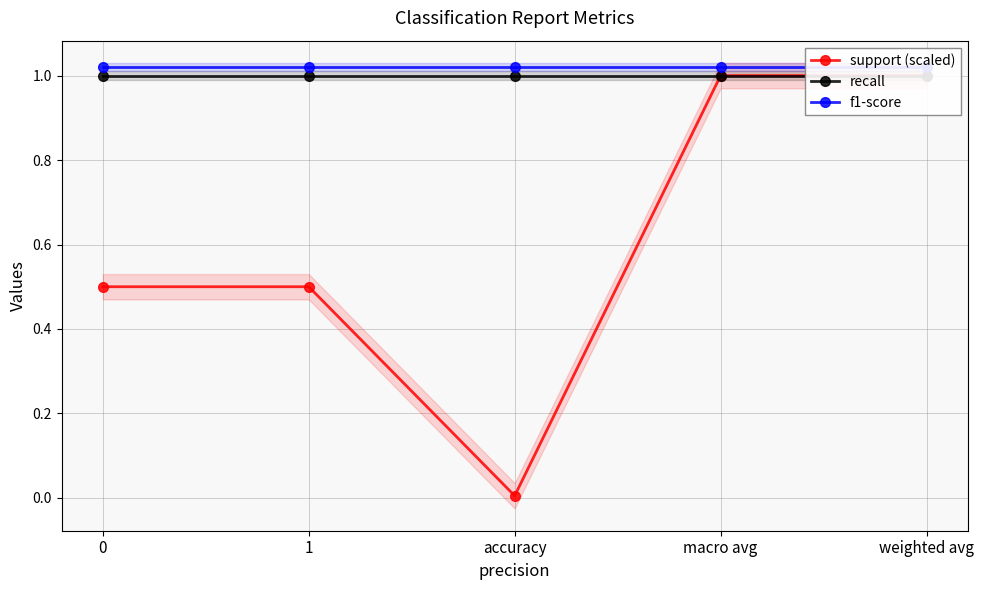

List the labels in order of f1-score value, smallest first.

0, 1, accuracy, macro avg, weighted avg